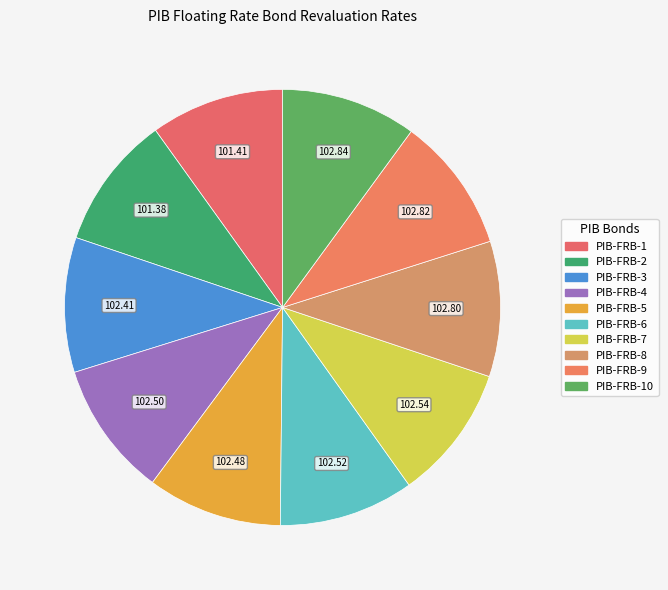

Count the number of slices in the pie.

10